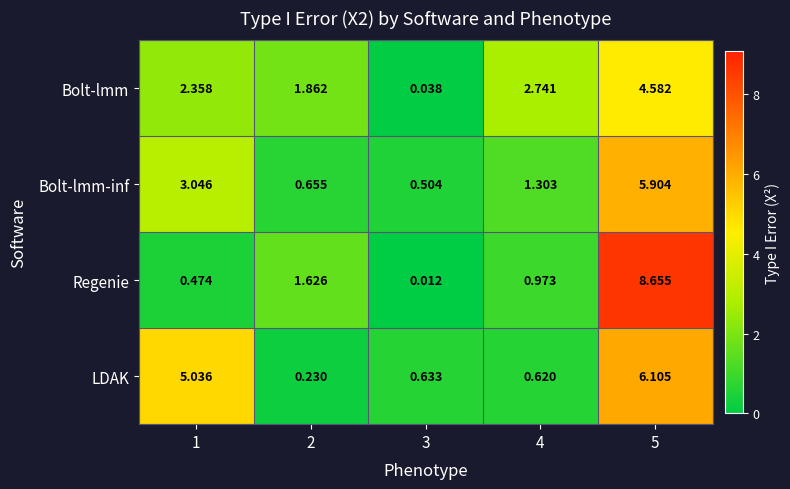

Which series has the widest spread of values?

Regenie